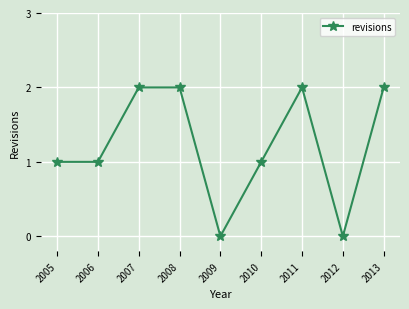

What is the change in value from 2010 to 2012?

-1